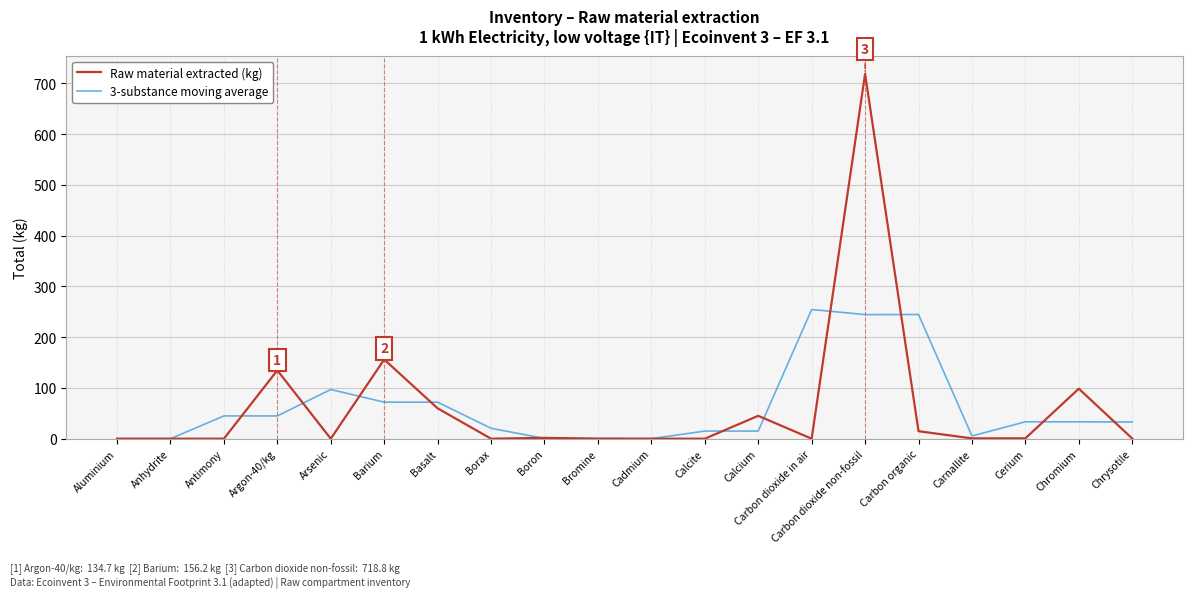

Does the chart display data point markers on the line(s)?

No